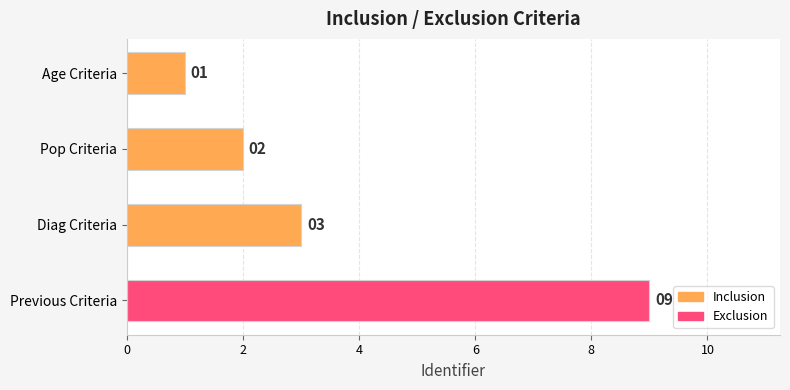

What is the label of the 4th bar from the top?

Previous Criteria